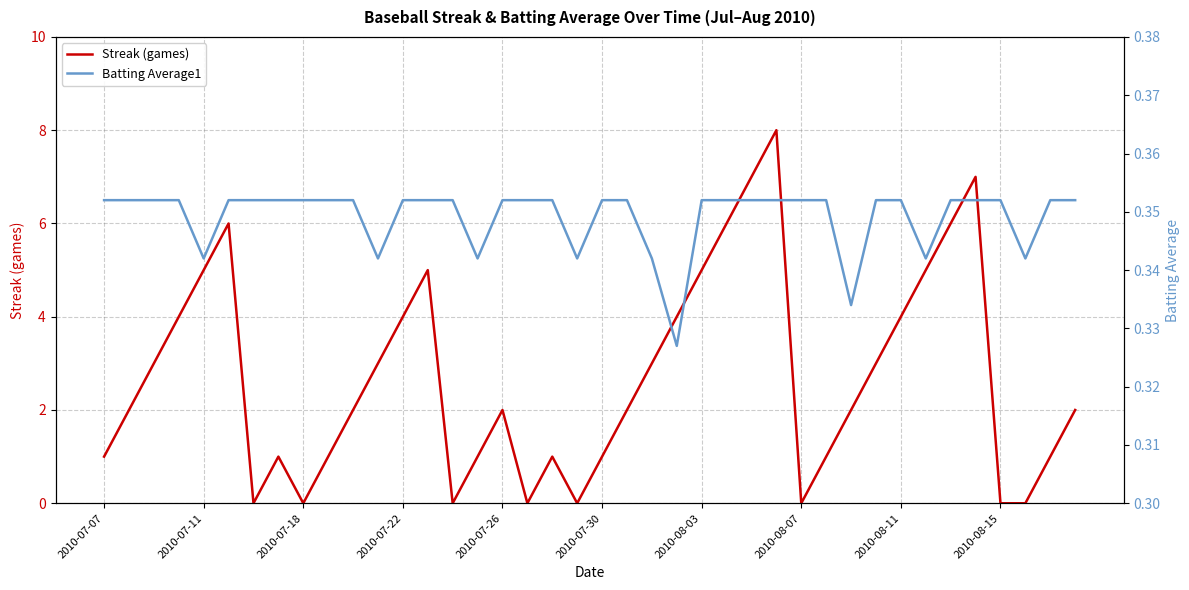

Is it true that Streak (games) equals 4 at 2010-07-22?

True